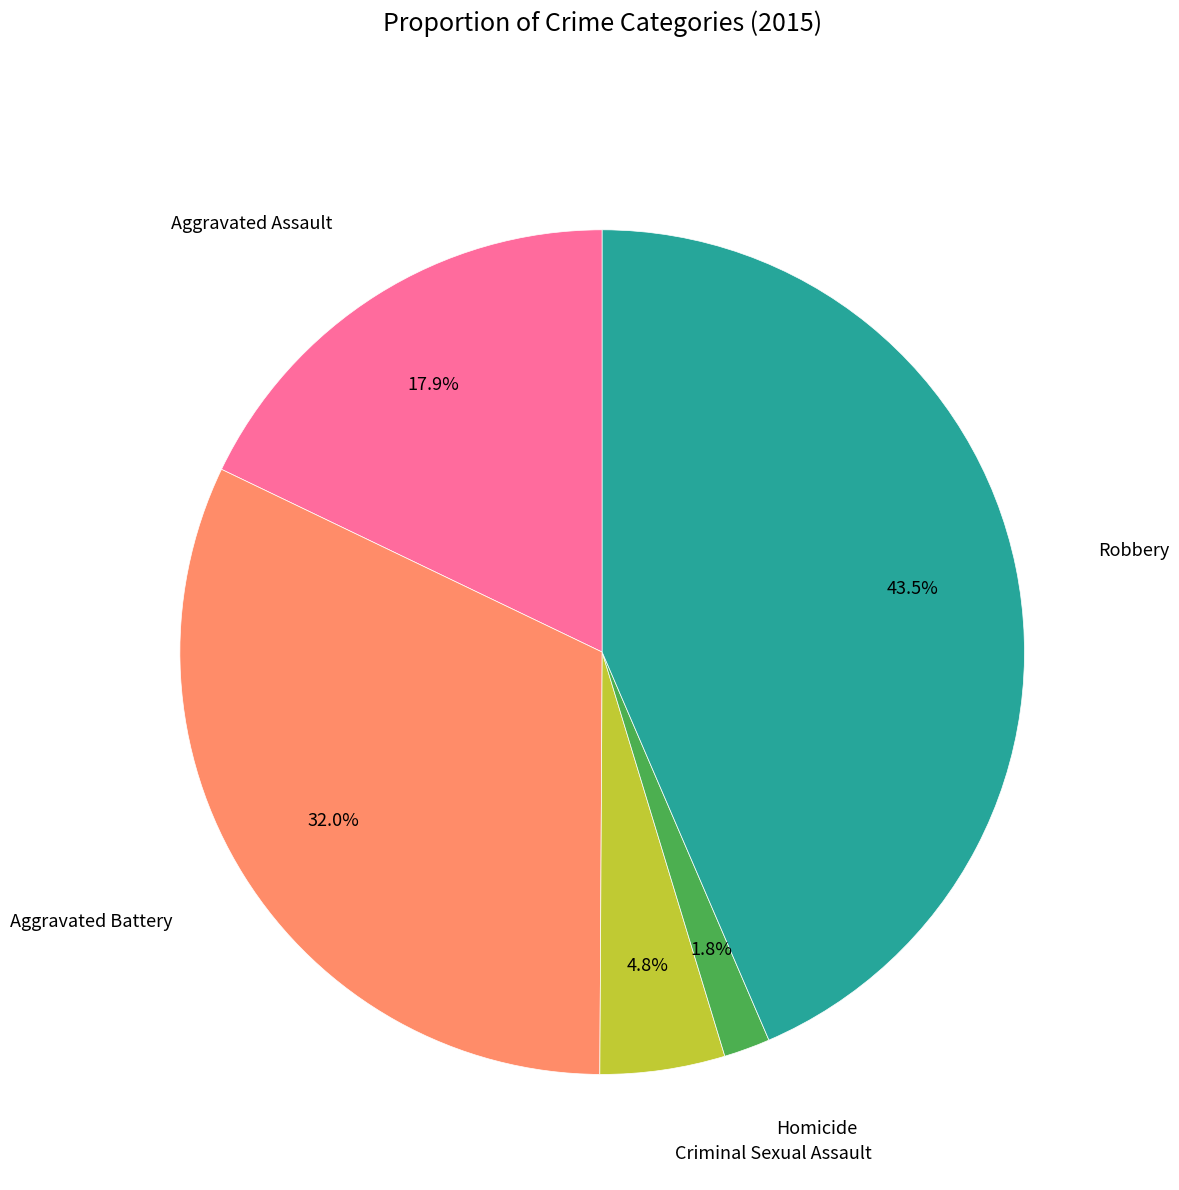

Count the number of slices in the pie.

5